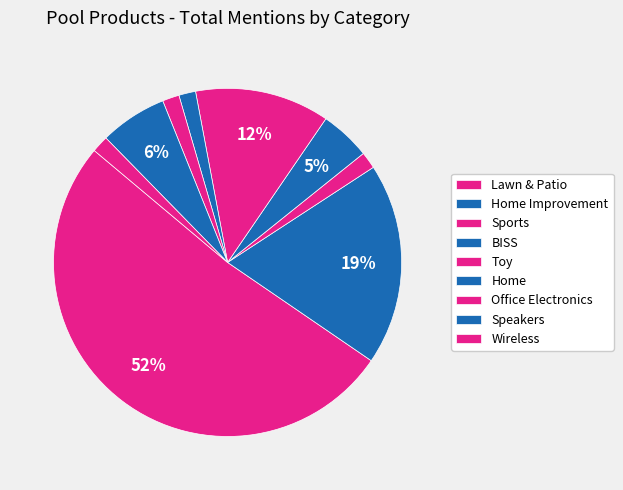

What is the smallest slice in the pie chart?

Sports